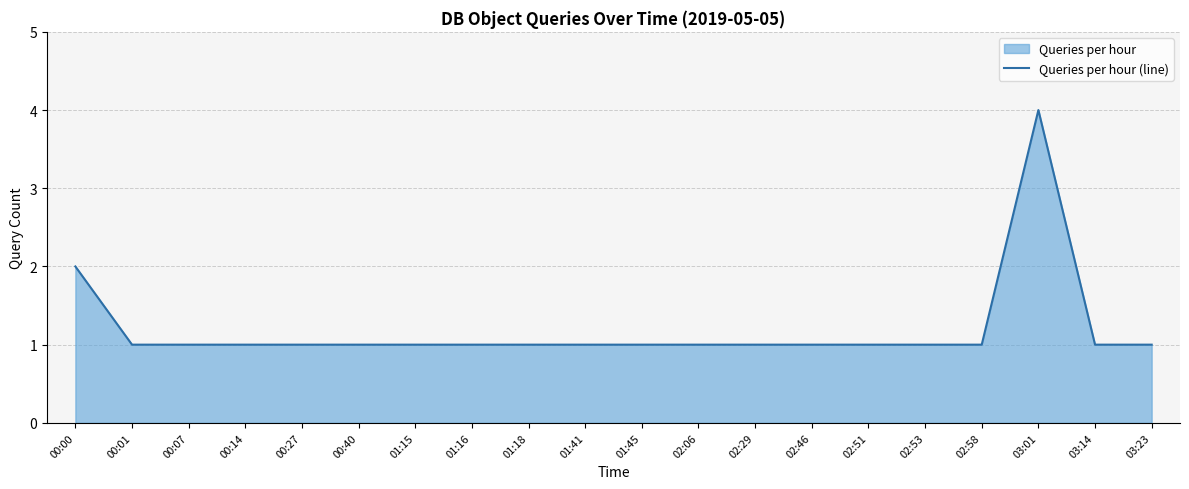

Count the number of data series in this chart.

1